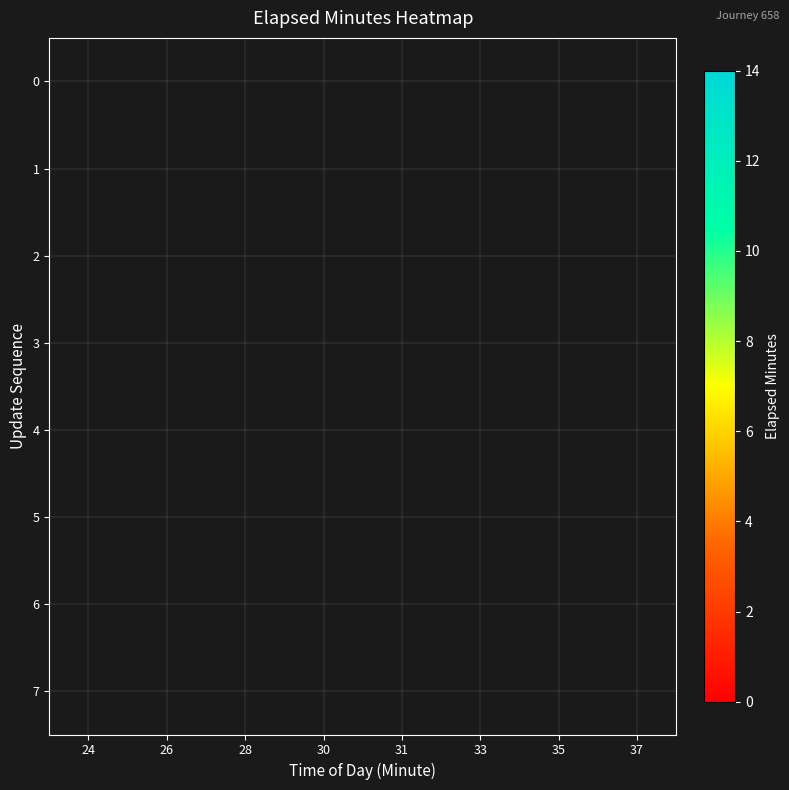

Is it true that 6 equals 6.3 at 35?

False